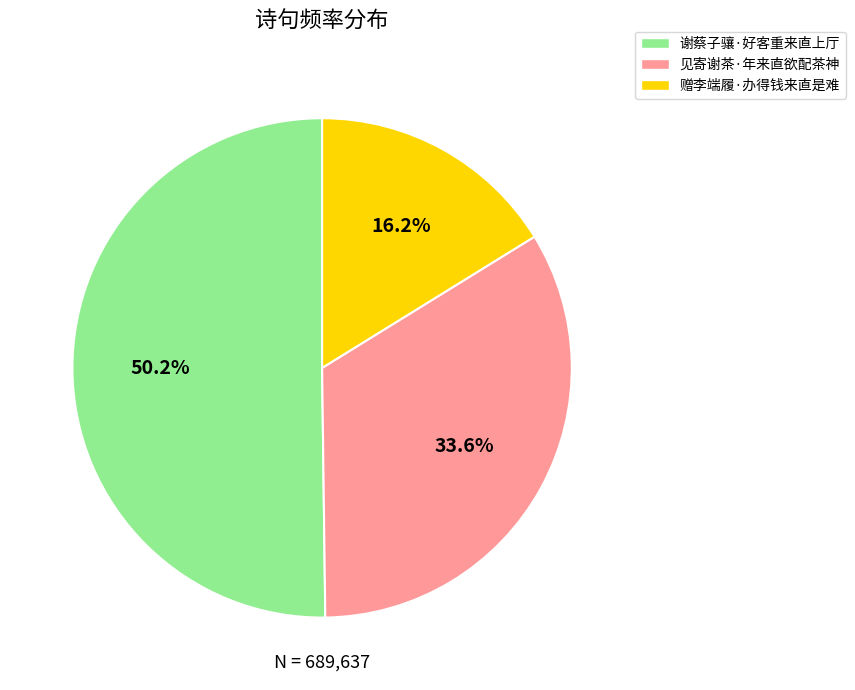

Does any single category account for the majority?

Yes